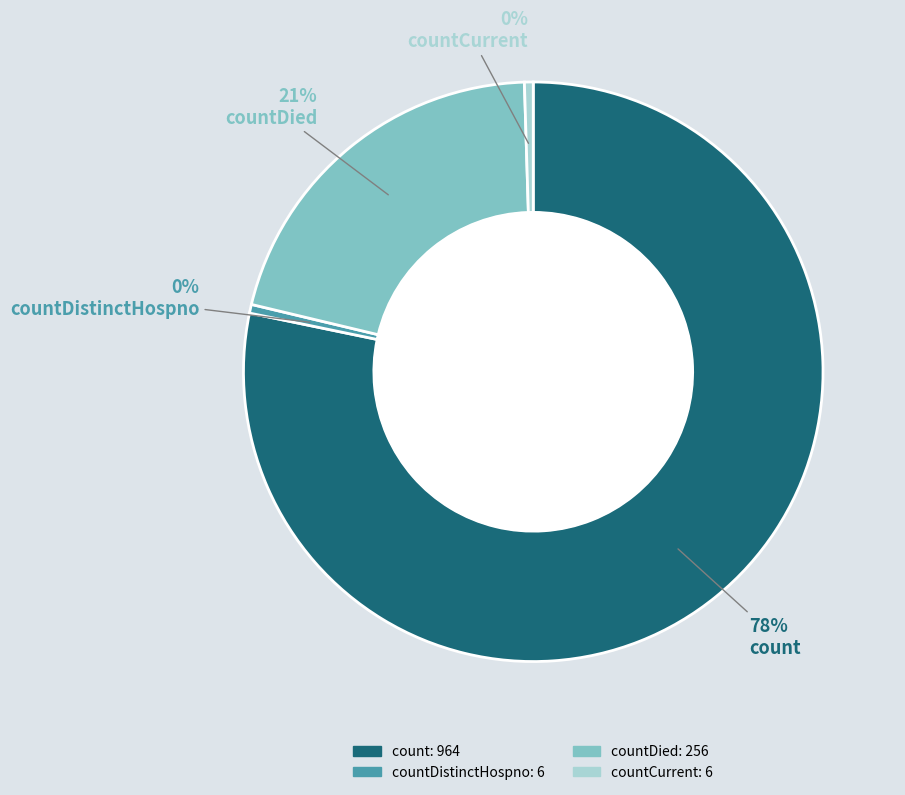

To the nearest percent, what is the average slice percentage?

25%